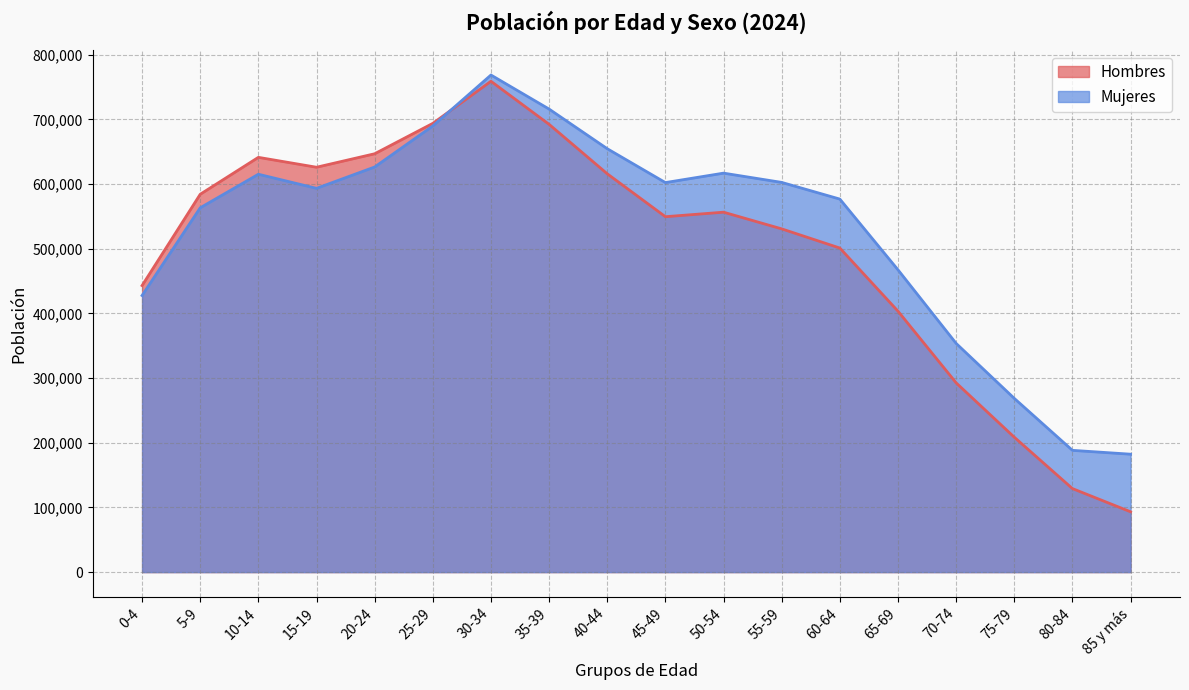

At which category is the sum across all series the highest?

30-34